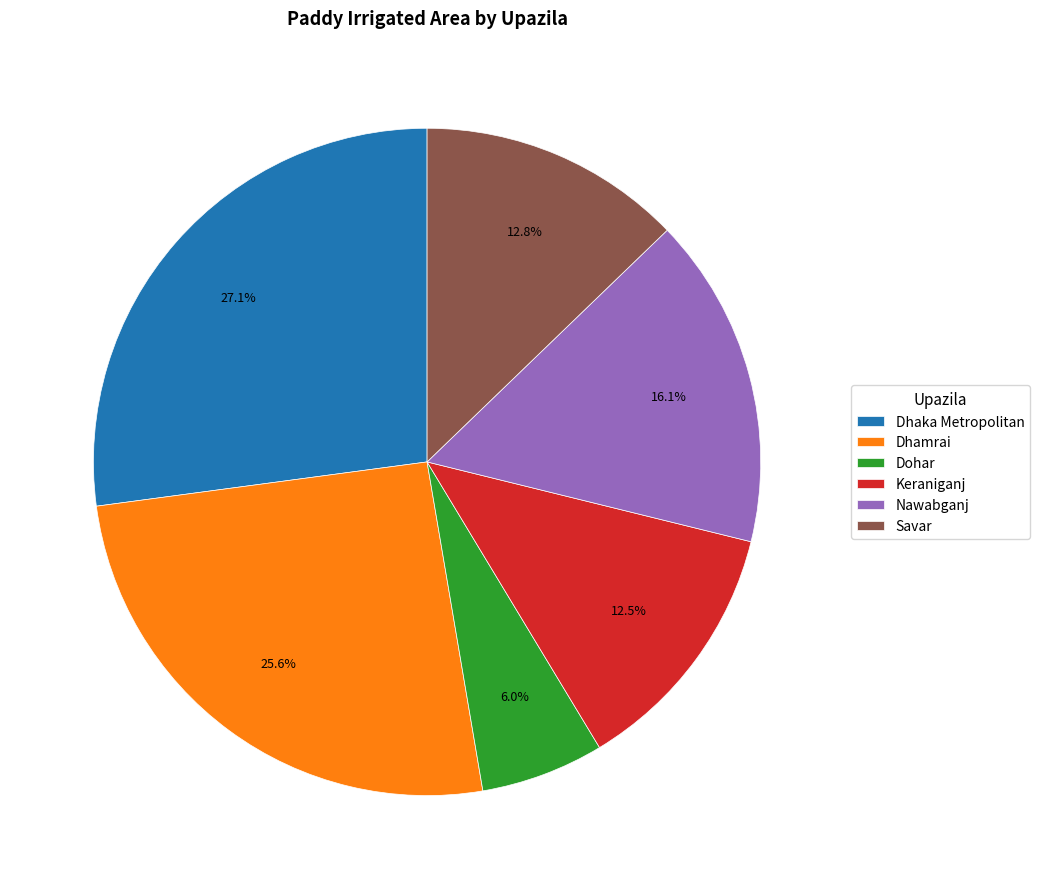

Which category has the smallest portion of the pie?

Dohar